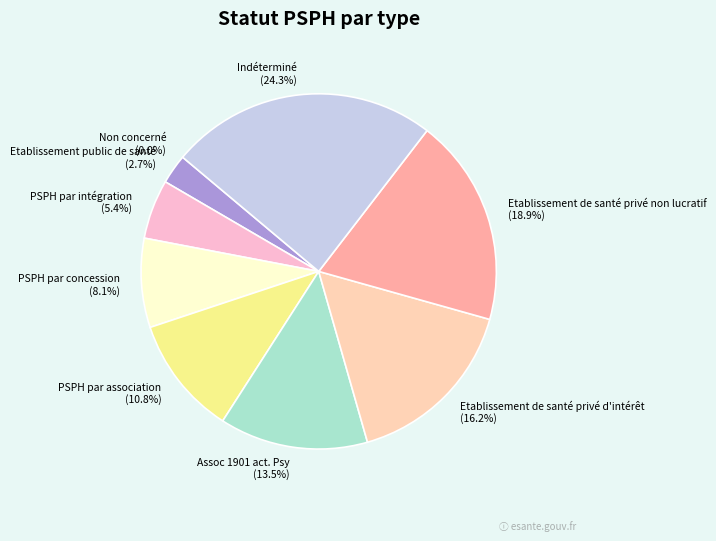

How many slices are in this pie chart?

9